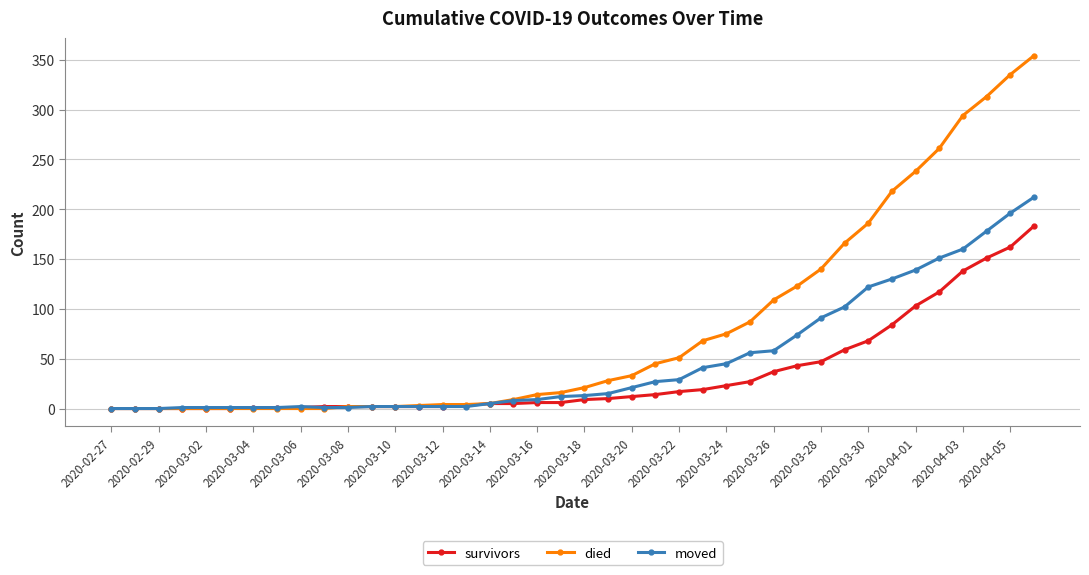

What are all the series names shown in the legend?

survivors, died, moved